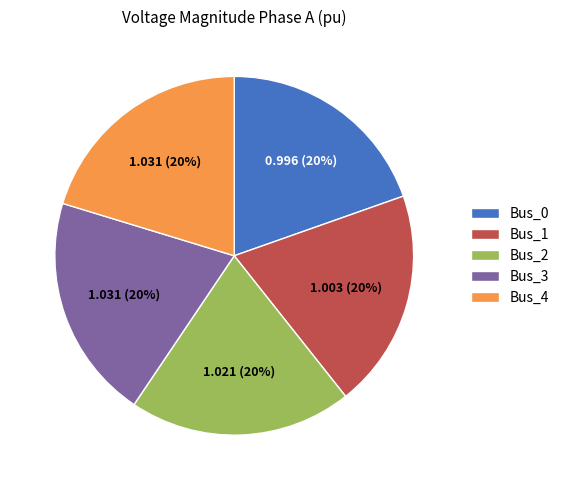

True or false: Bus_2 accounts for 20% of the total.

True